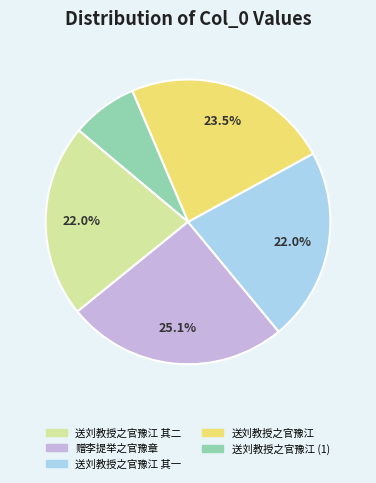

What percentage is NOT represented by 送刘教授之官豫江 其二?

78.0%